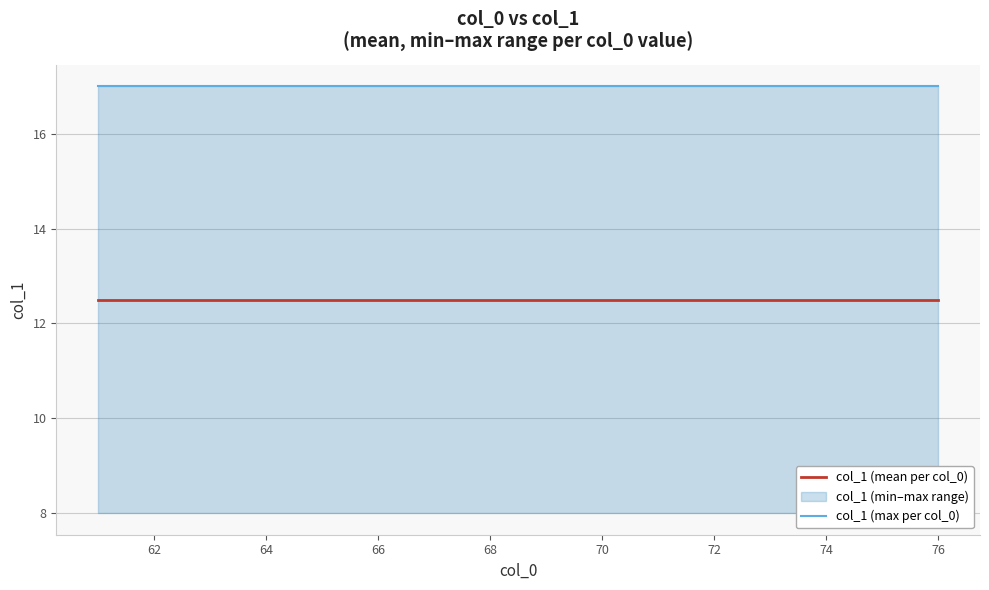

What is the lowest value of the col_1 (max per col_0) series?

17.0